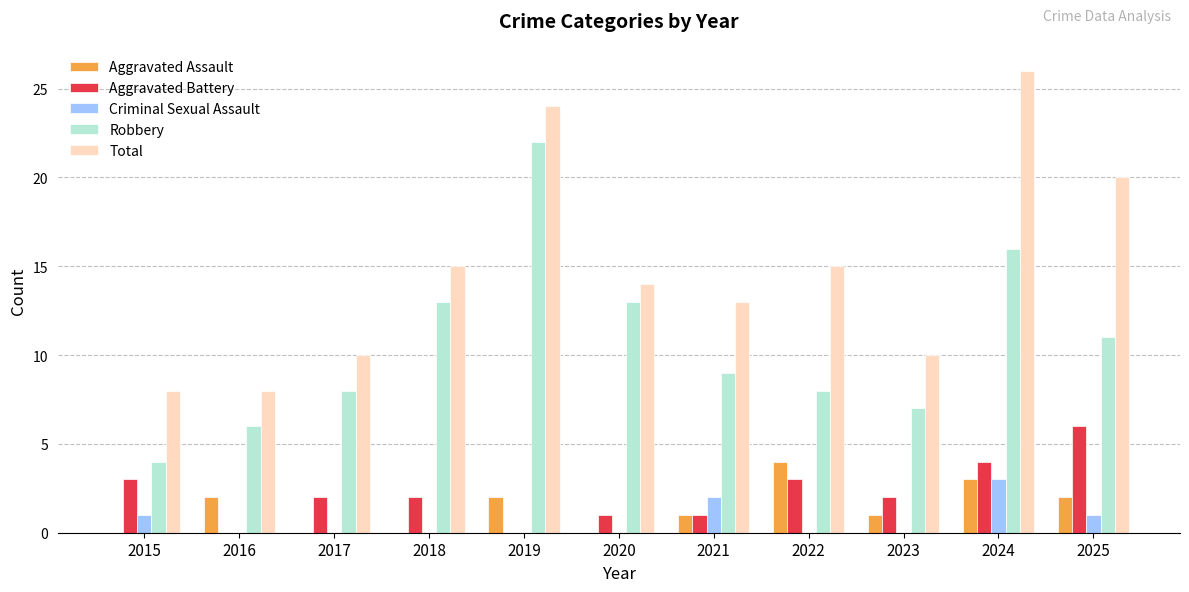

What is the sum of the Robbery values at 2017 and 2015?

12